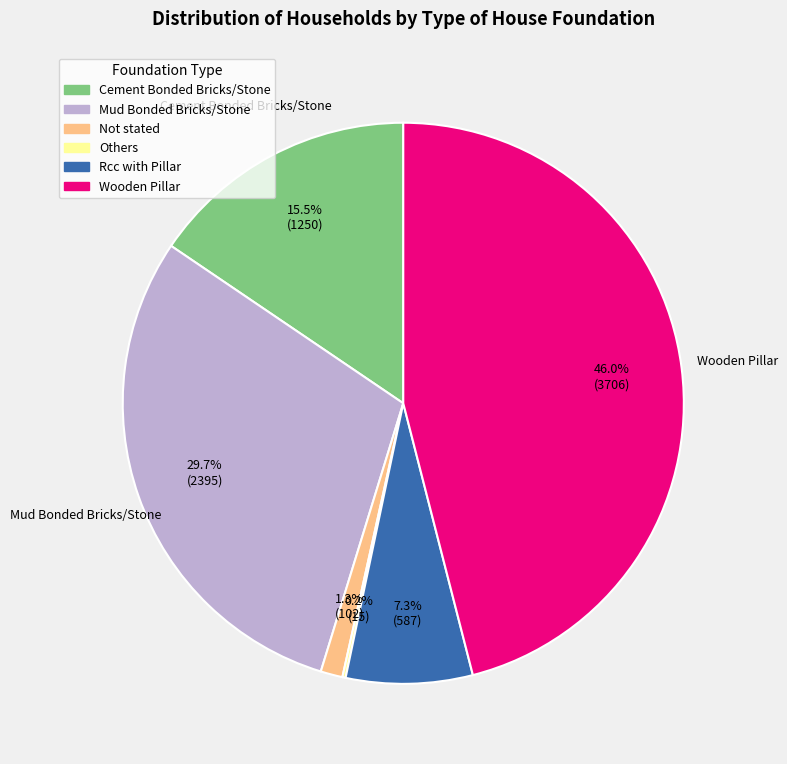

Which has a higher value, Rcc with Pillar or Wooden Pillar?

Wooden Pillar